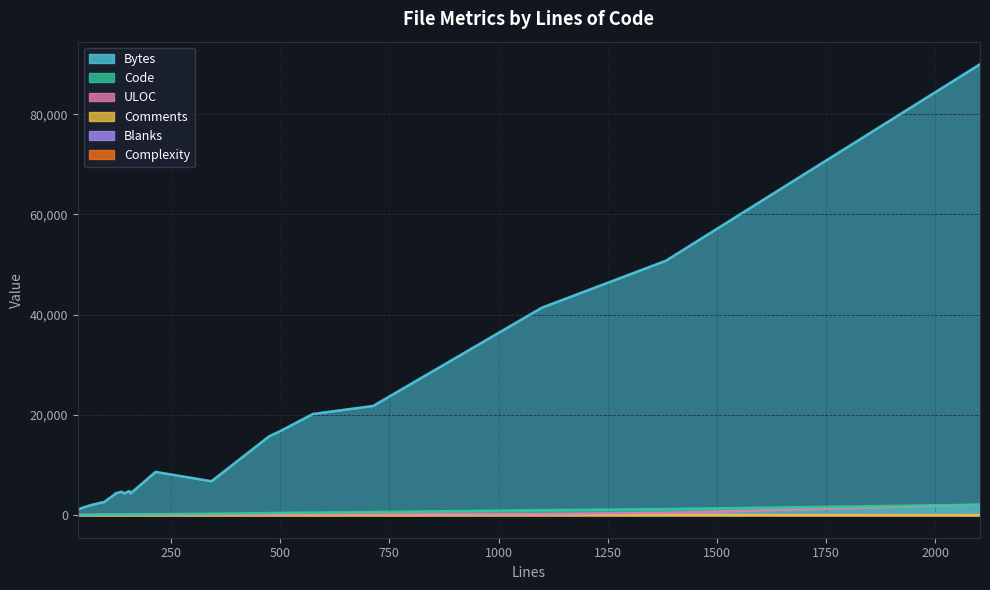

Reading left to right, transcribe all the data shown in this chart.

Bytes: 215=8641	93=2565	37=1057	137=4684	475=15748	713=21800	1383=50770	122=4192	575=20193	1099=41402	343=6774	97=2611	158=4367	68=2050	123=4367	43=1346	143=4349	500=16771	2102=89978	155=4821
Code: 215=193	93=74	37=32	137=121	475=417	713=633	1383=1228	122=105	575=514	1099=1000	343=287	97=74	158=132	68=54	123=100	43=43	143=117	500=452	2102=2090	155=115
ULOC: 215=105	93=66	37=22	137=57	475=164	713=260	1383=458	122=68	575=239	1099=187	343=157	97=67	158=79	68=37	123=82	43=41	143=104	500=219	2102=2082	155=107
Comments: 215=0	93=0	37=0	137=0	475=0	713=6	1383=7	122=7	575=4	1099=22	343=0	97=1	158=0	68=0	123=0	43=0	143=3	500=3	2102=1	155=21
Blanks: 215=22	93=19	37=5	137=16	475=58	713=74	1383=148	122=10	575=57	1099=77	343=56	97=22	158=26	68=14	123=23	43=0	143=23	500=45	2102=11	155=19
Complexity: 215=0	93=12	37=0	137=0	475=15	713=39	1383=45	122=1	575=6	1099=22	343=0	97=12	158=1	68=1	123=2	43=0	143=34	500=11	2102=10	155=23